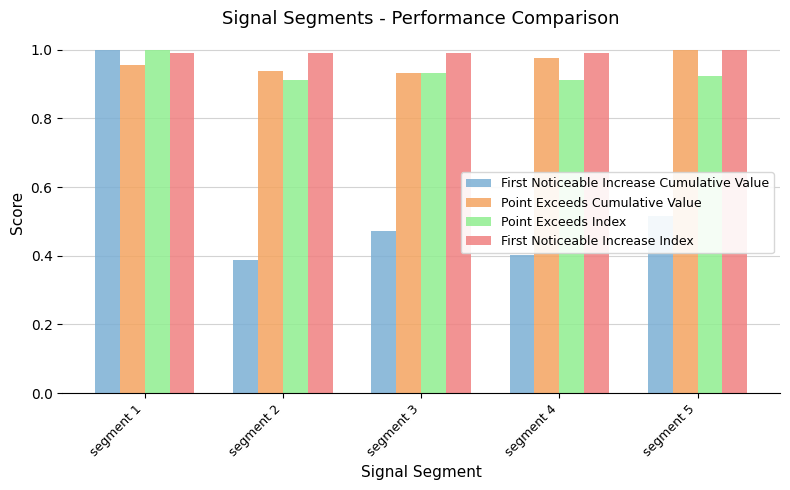

What is the average value of the First Noticeable Increase Cumulative Value series?

0.6